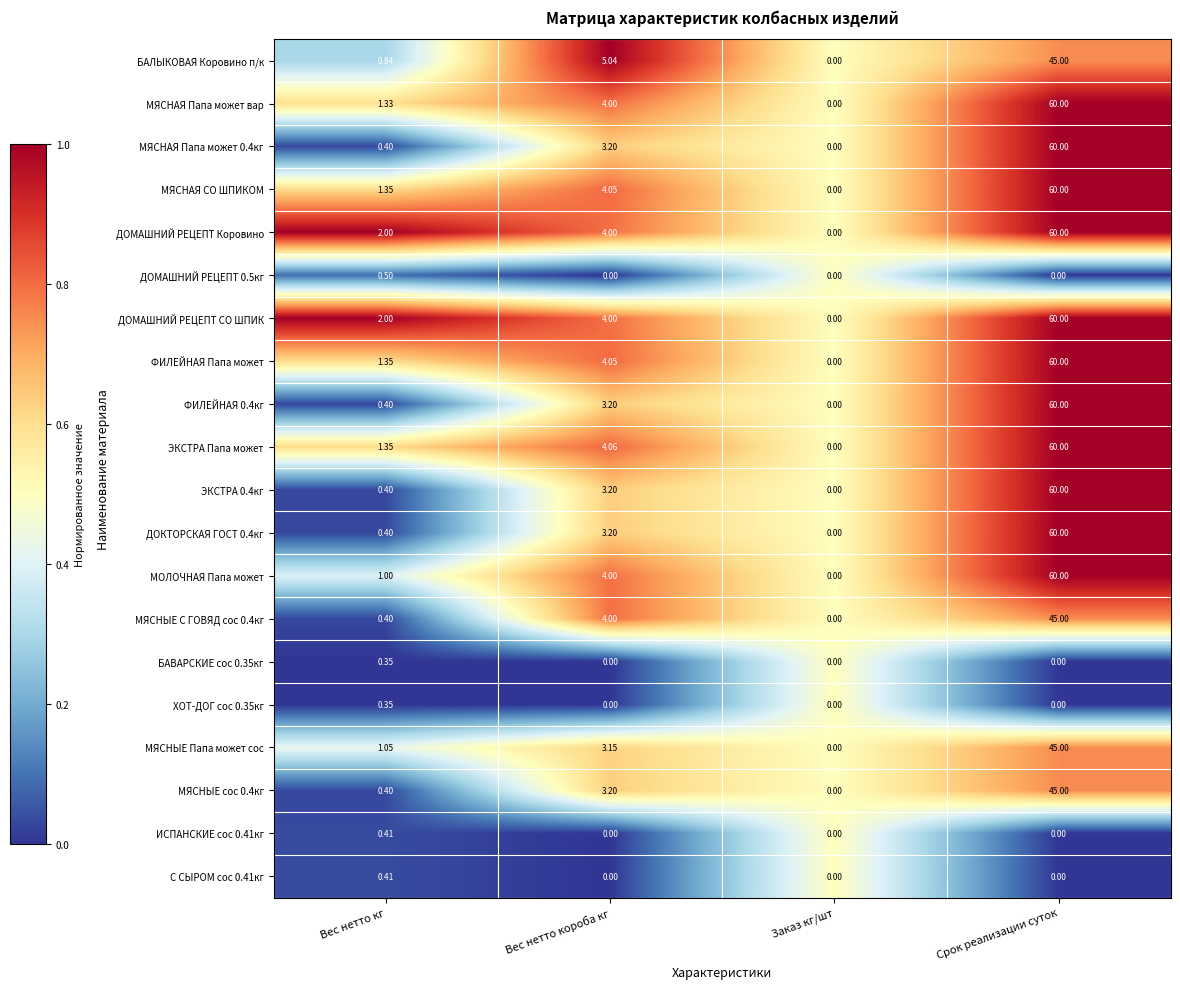

Which label corresponds to the largest value in the chart?

Срок реализации суток